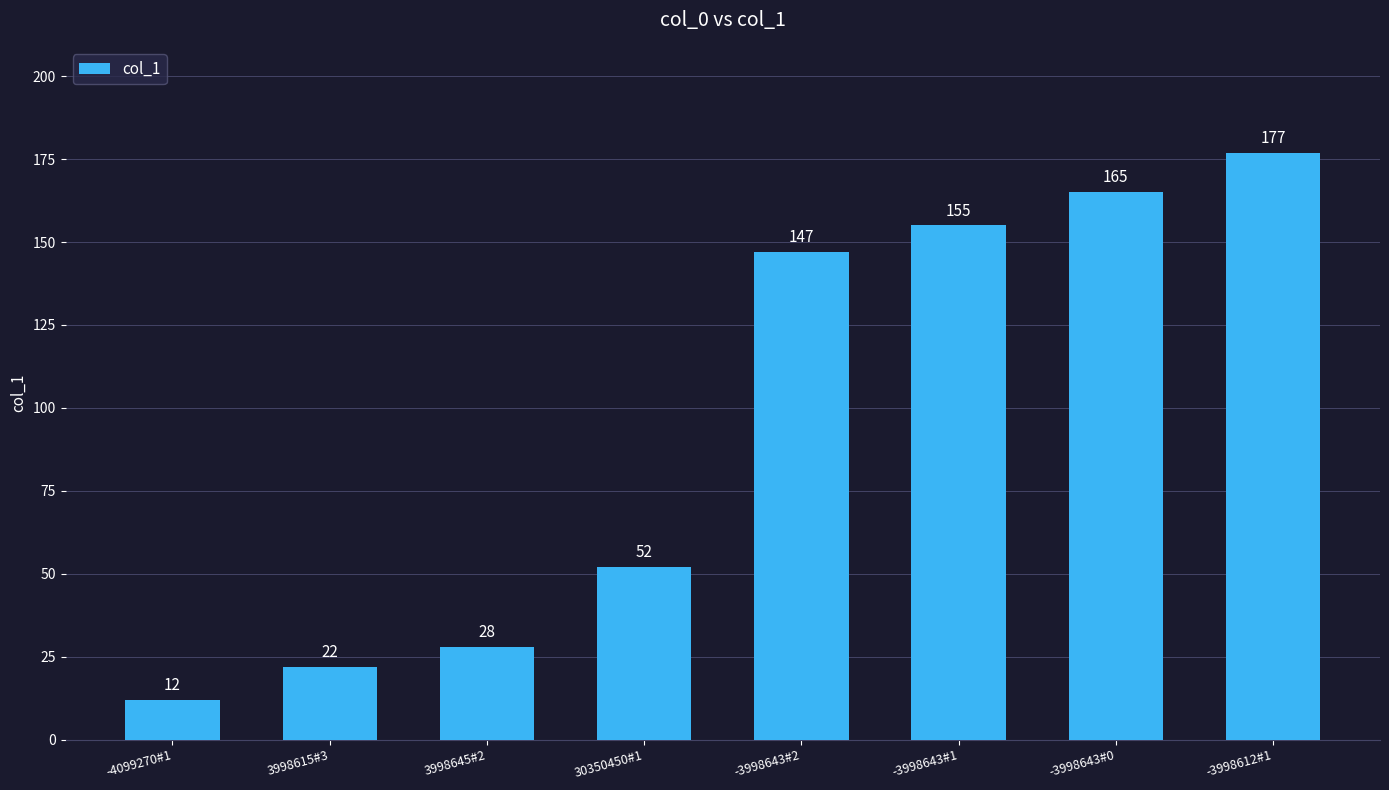

What position from the right is 3998615#3?

7